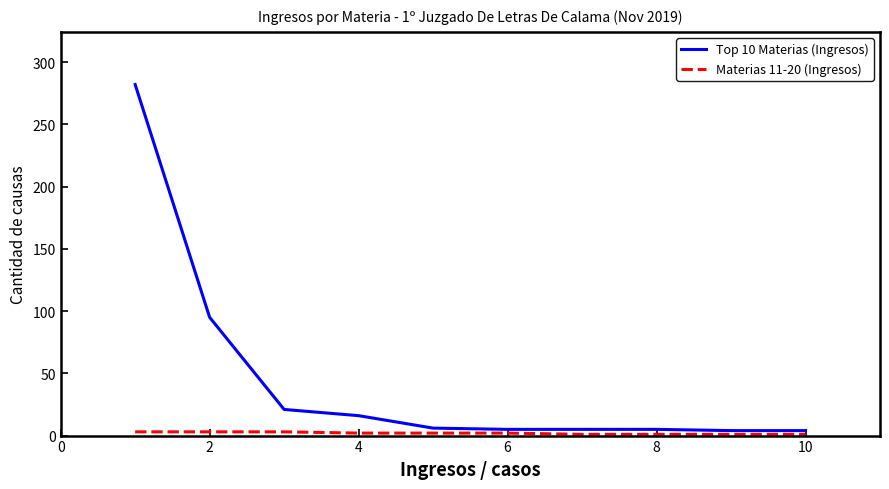

Which series has the widest spread of values?

Top 10 Materias (Ingresos)